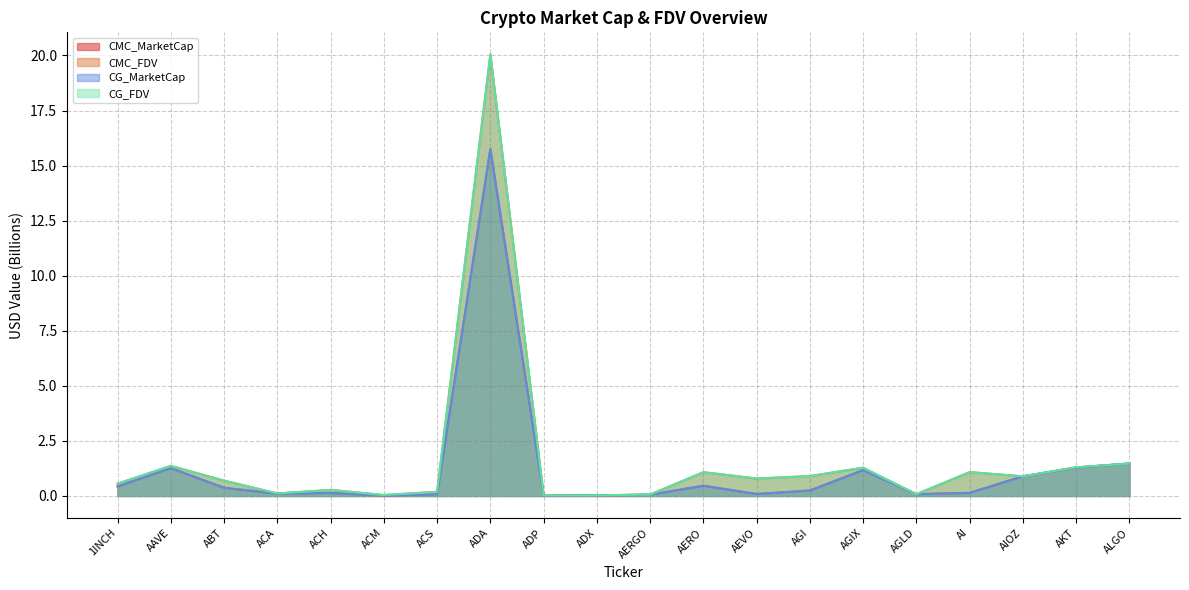

At AEVO, list the series in order from smallest to largest.

CMC_MarketCap, CG_MarketCap, CMC_FDV, CG_FDV